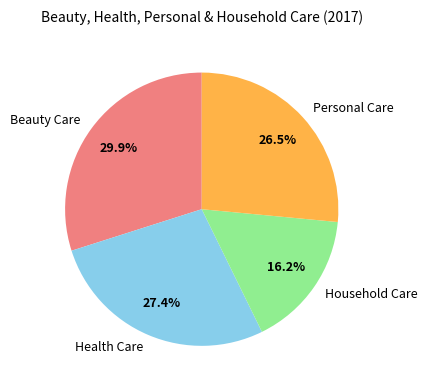

Which category has the smallest portion of the pie?

Household Care